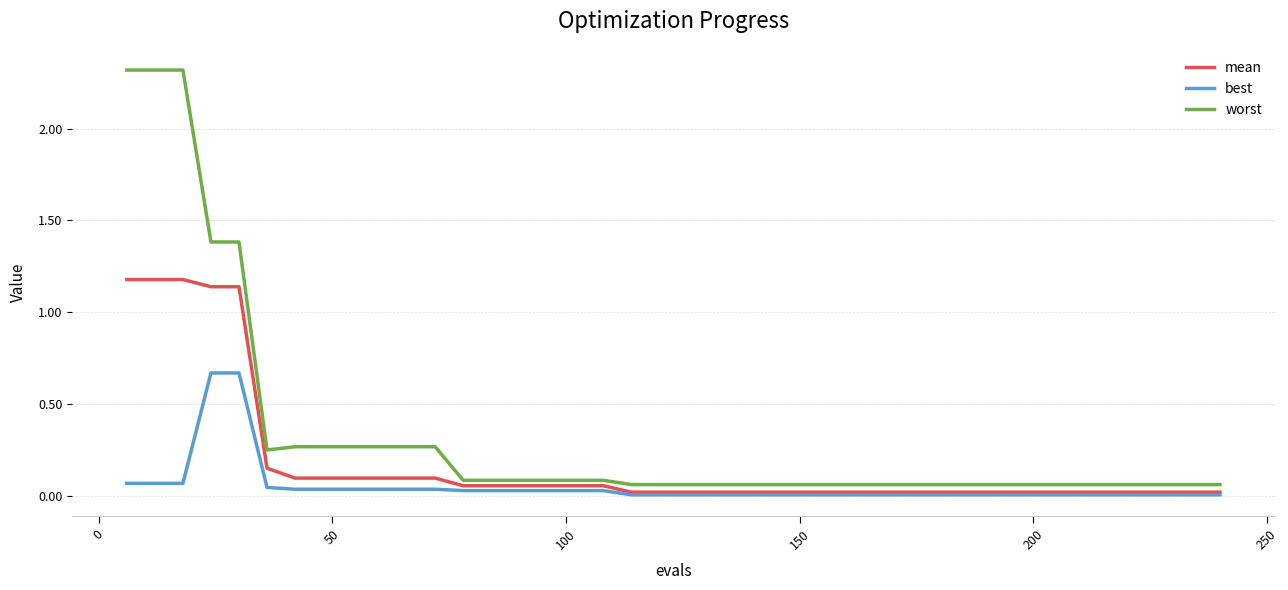

List the series in order of their peak value, highest first.

worst, mean, best